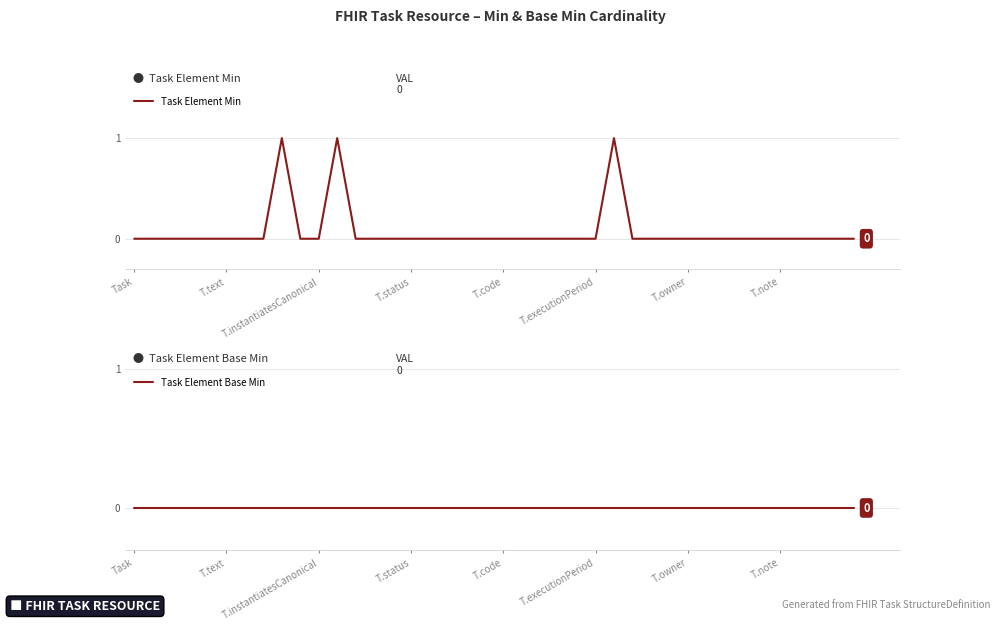

Which series has the largest range (max minus min)?

Task Element Min